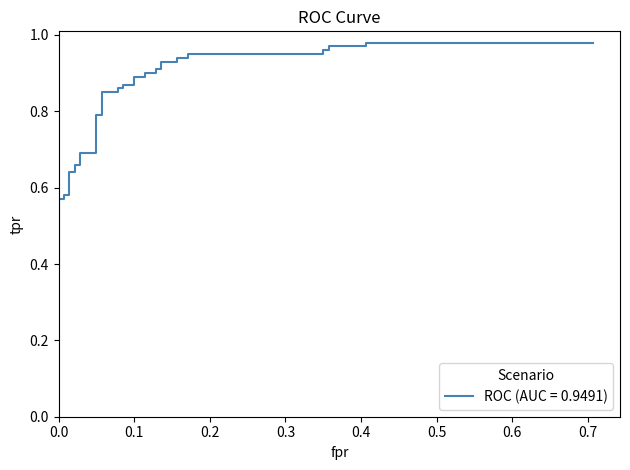

What is the change in value from 10 to 15?

+0.1